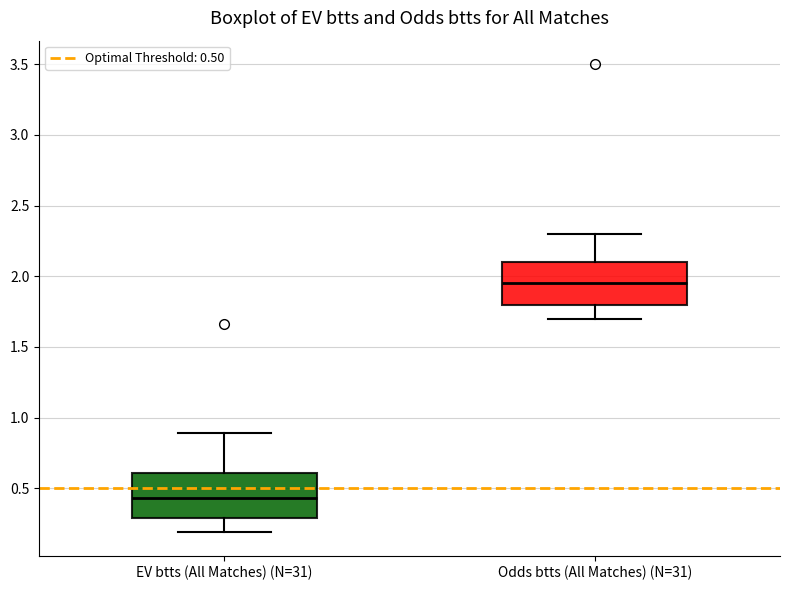

Reading left to right, read every box against the y-axis: the position of its median line, the range the box covers, and the ends of its whiskers. The values are not printed on the chart, so give them approximately, as read against the axis.

EV btts (All Matches) (N=31): median 0.45, box 0.30 to 0.60, whiskers 0.20 to 0.90
Odds btts (All Matches) (N=31): median 1.95, box 1.80 to 2.10, whiskers 1.70 to 2.30